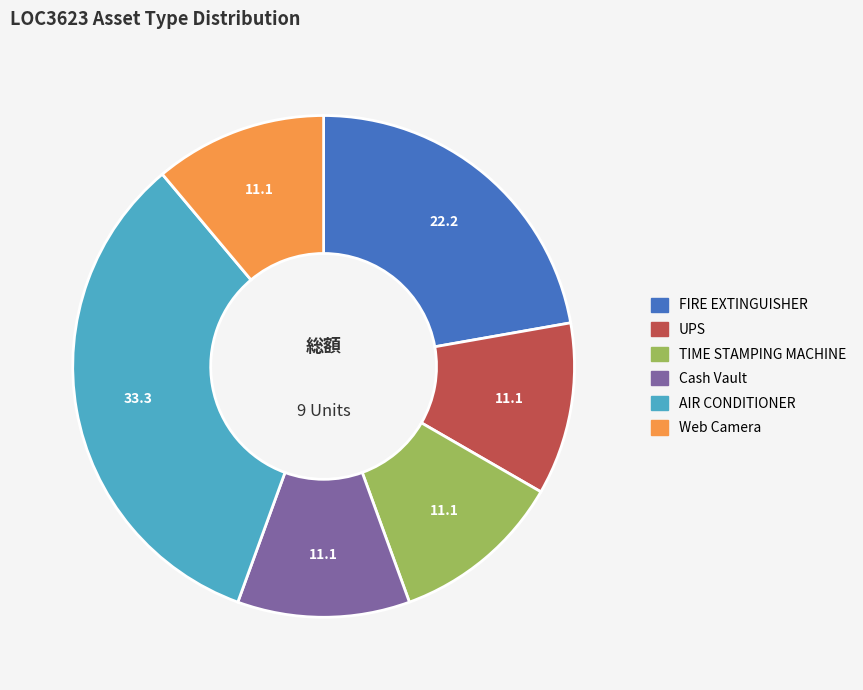

Is there a majority slice in this chart?

No